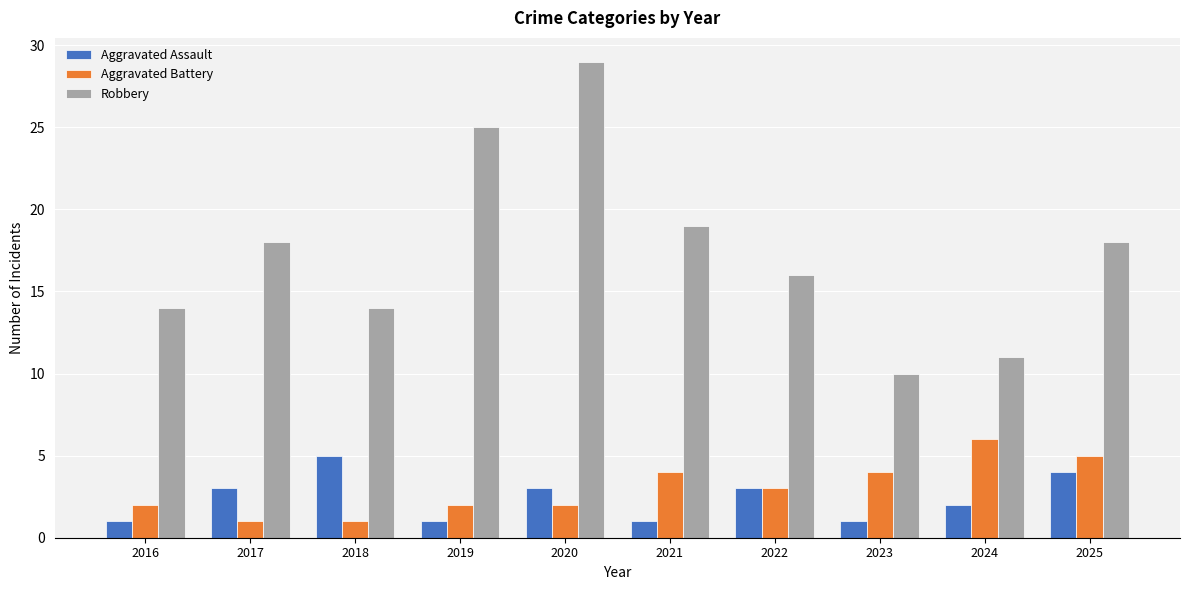

What is the difference between the highest and lowest values at 2016?

13